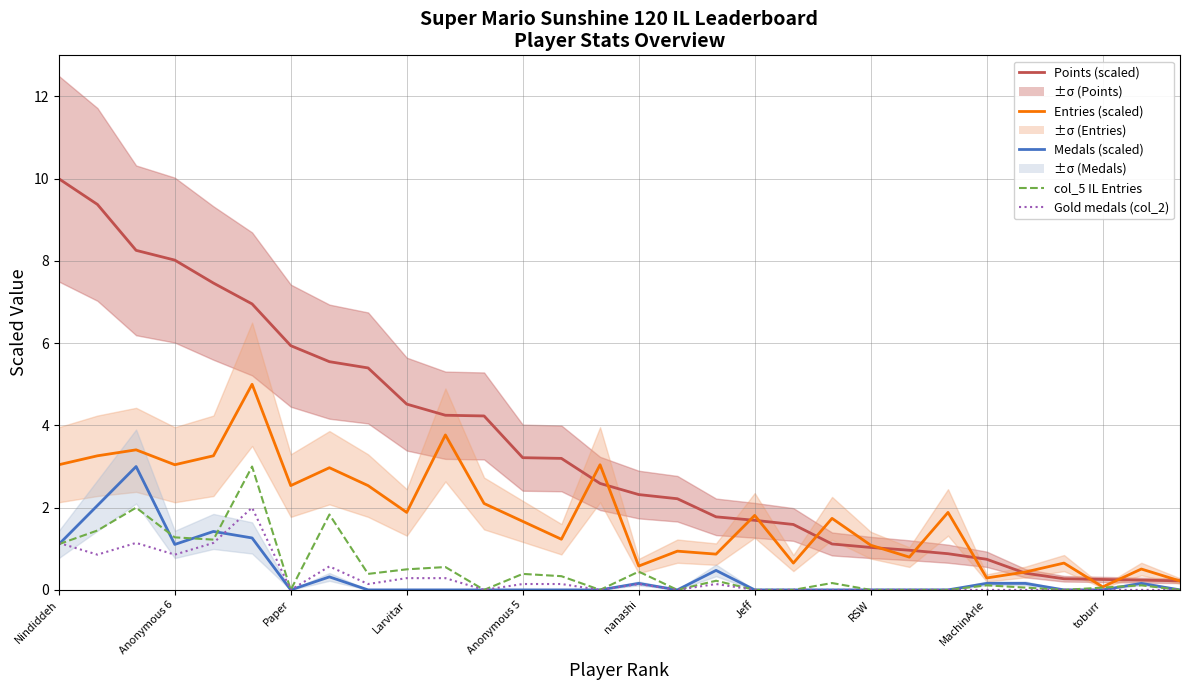

Does the chart have visible grid lines?

Yes